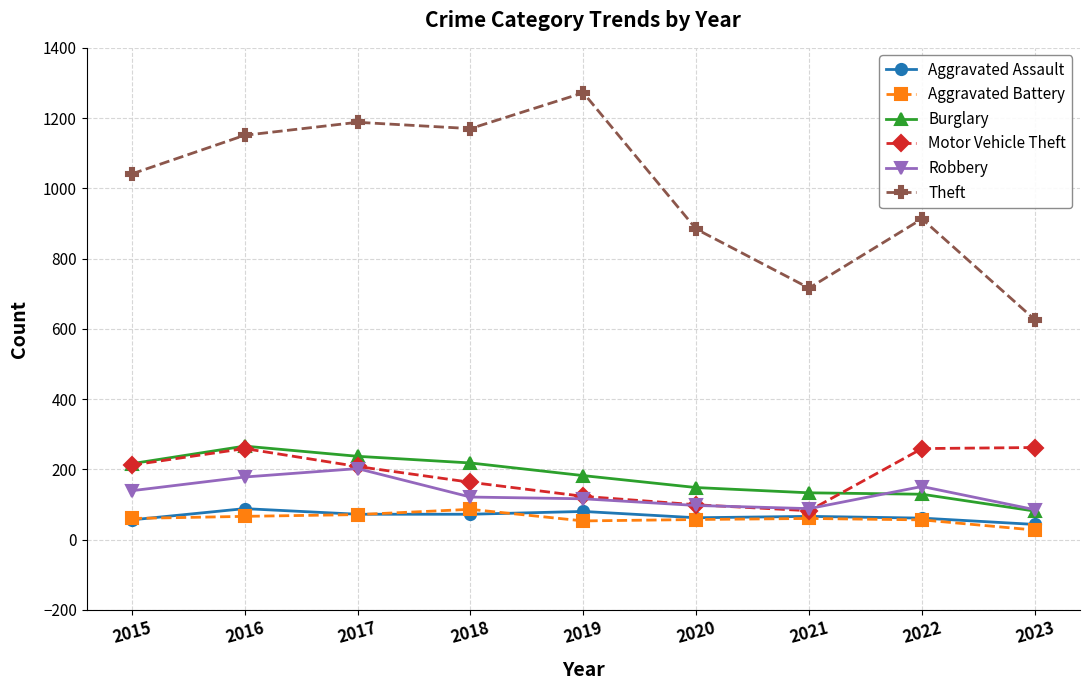

What is the spread (max minus min) of values at 2023?

599